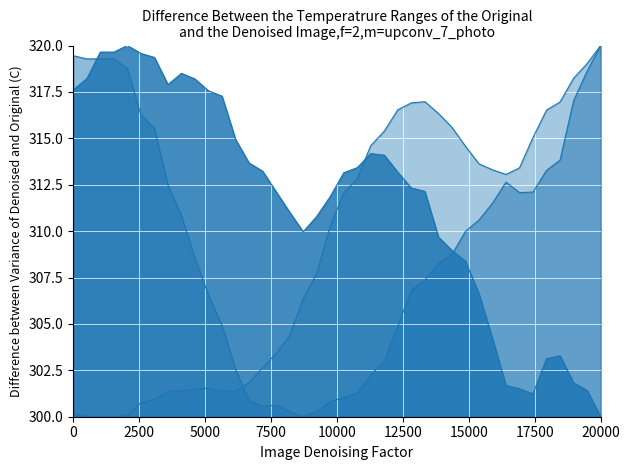

True or false: gyr_z has more than 1 interior local peaks.

True